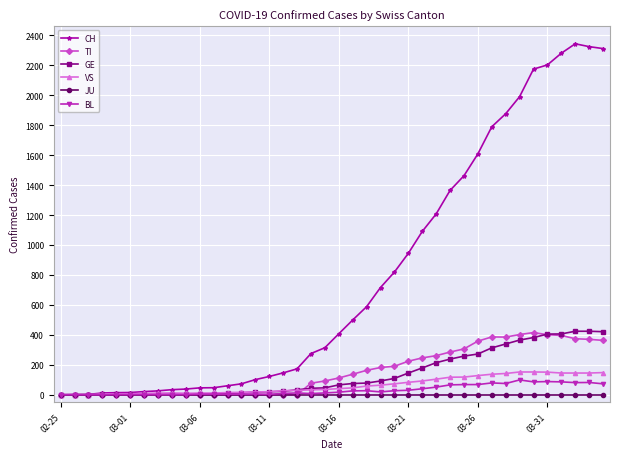

Which series has the largest total across all categories?

CH